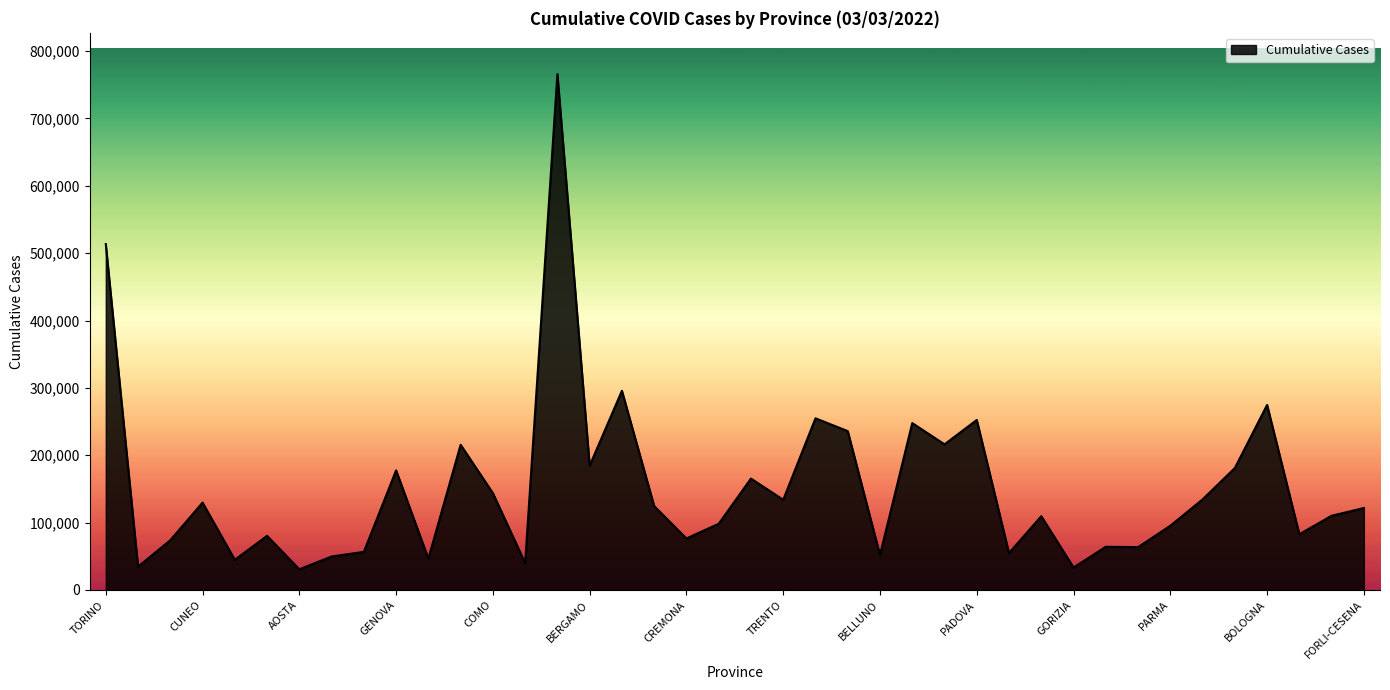

What is the average value?

151689